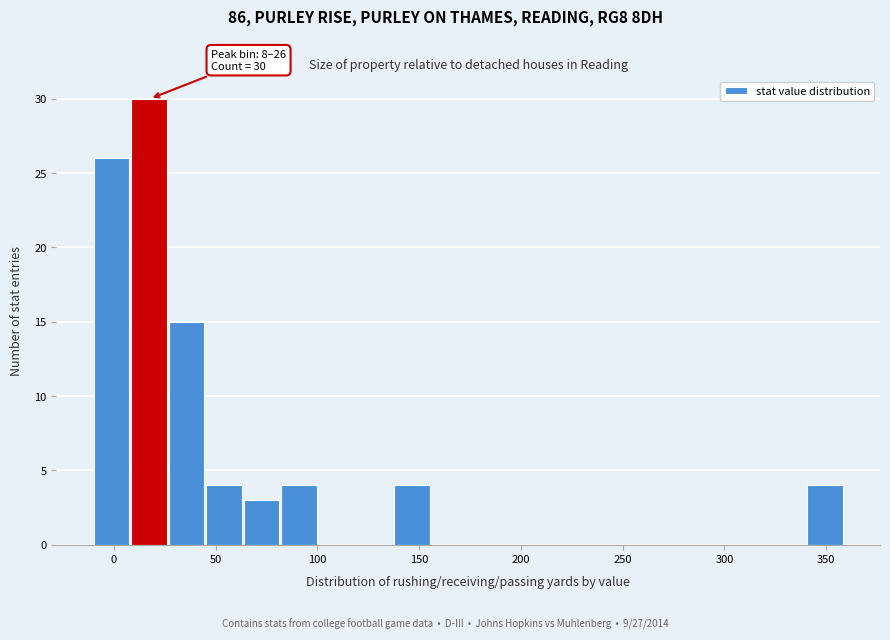

Around what value on the x-axis is the tallest bar? Give the approximate position of its centre, as read against the axis.

15